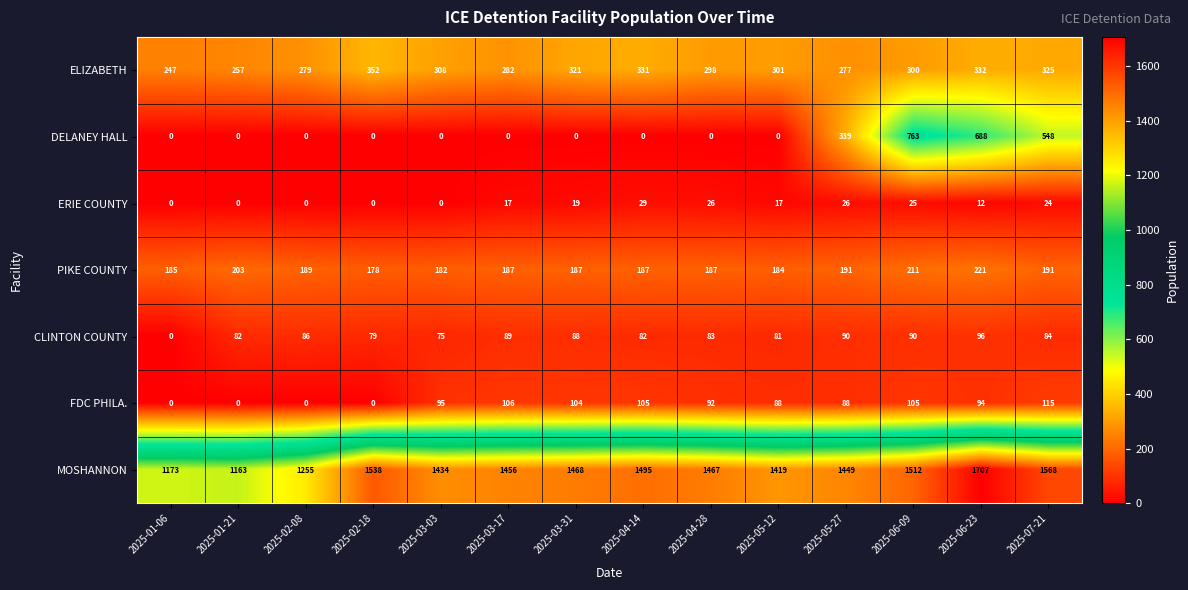

What is the difference between the CLINTON COUNTY values at 2025-01-06 and 2025-05-12?

81